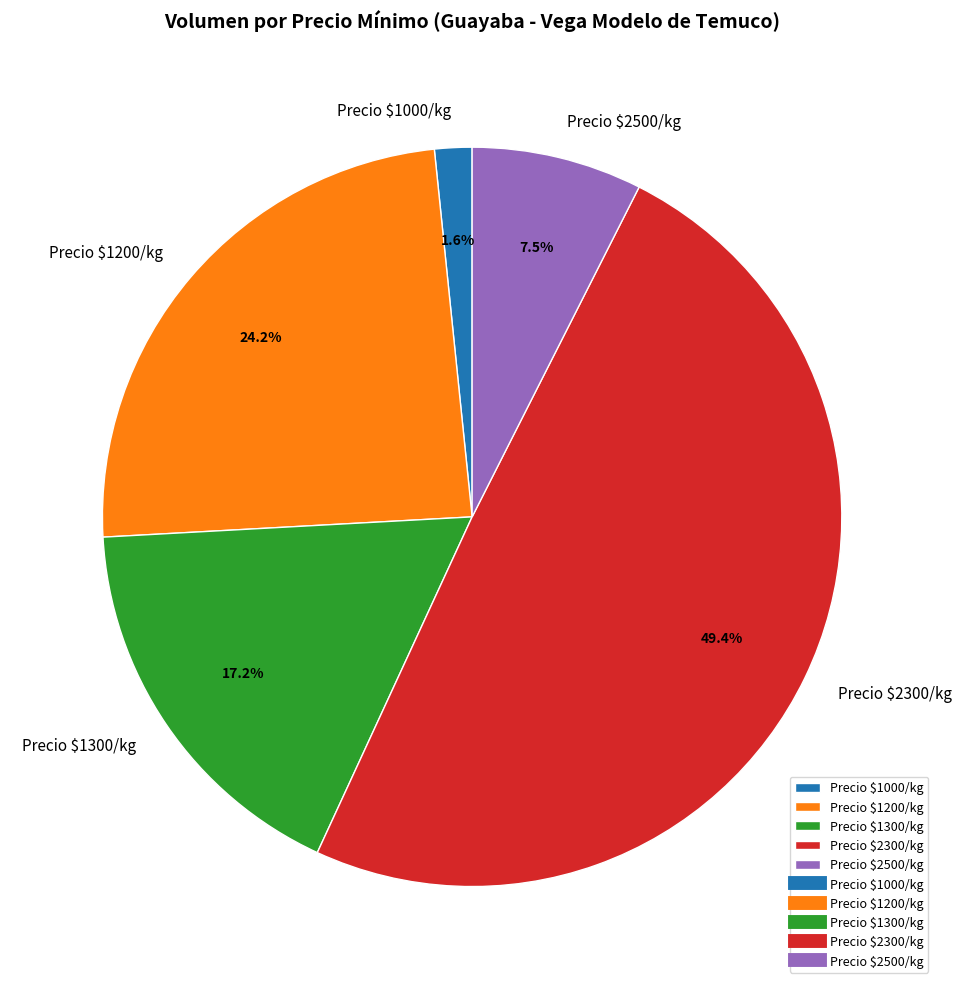

Which category has the biggest portion of the pie?

Precio $2300/kg